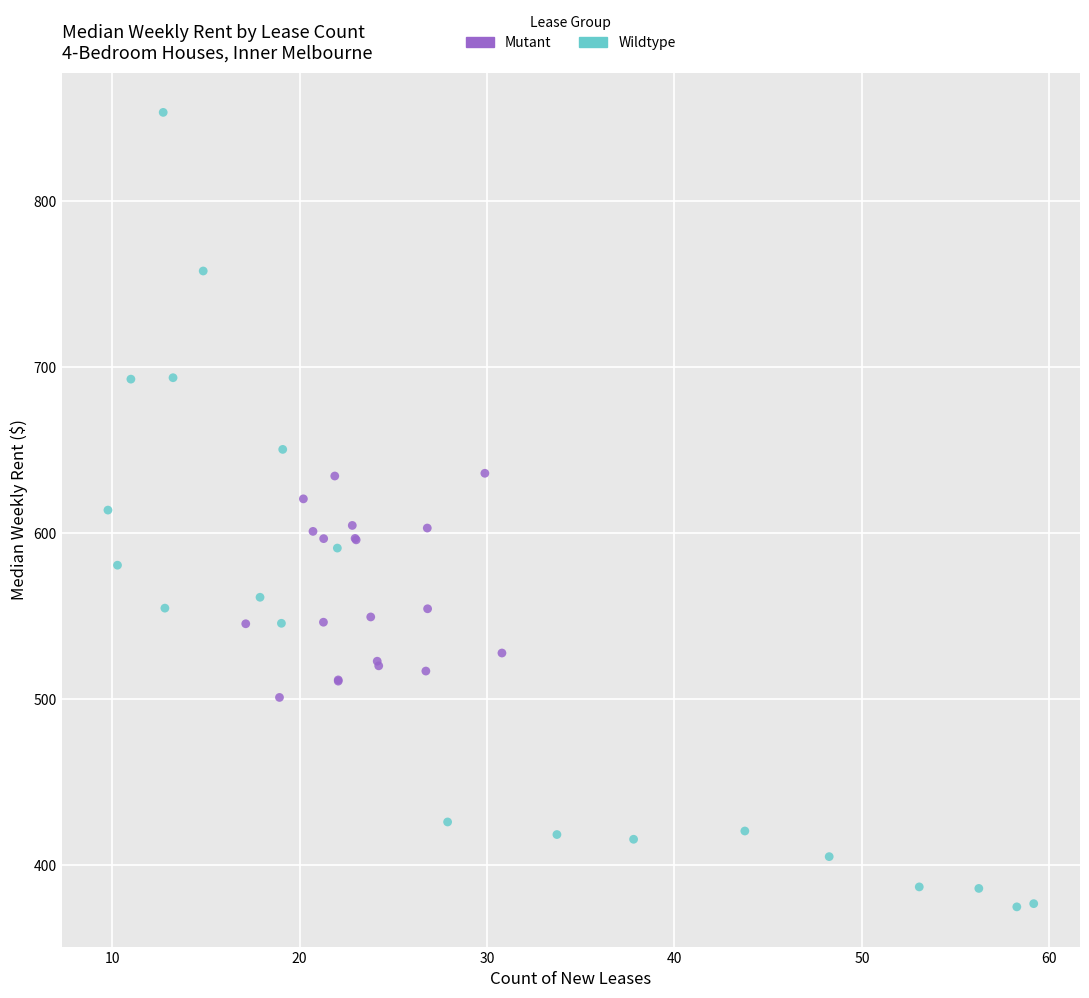

Which series contains the lowest Y value?

Wildtype